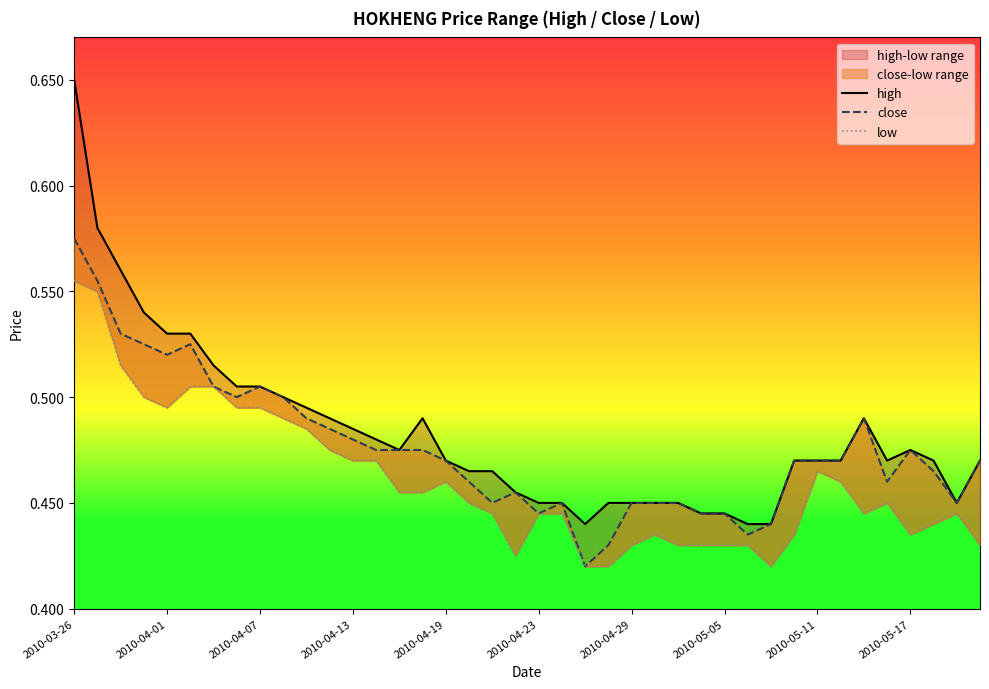

At how many categories does at least one series exceed 0?

40